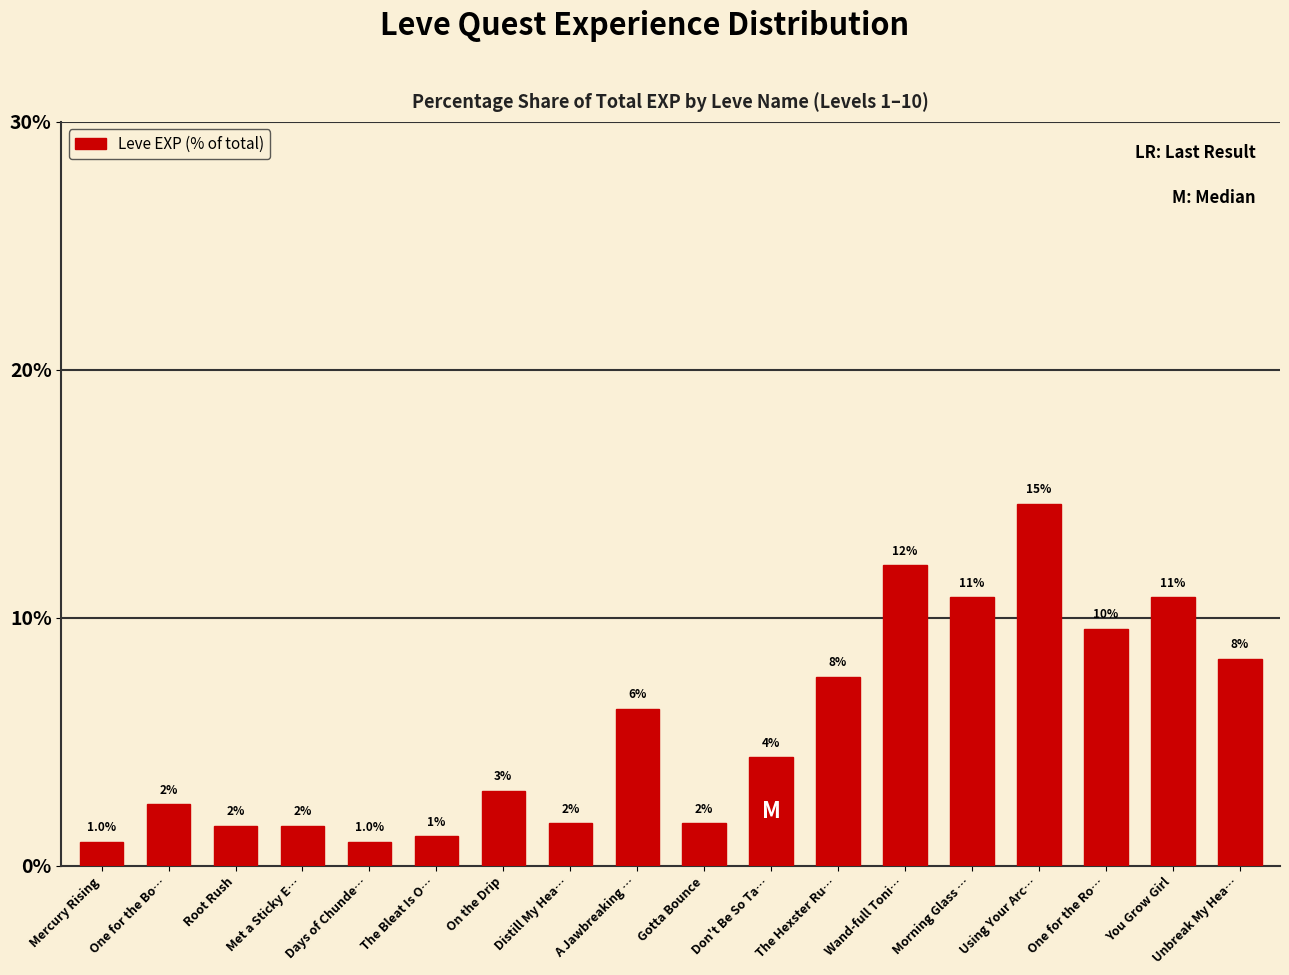

How many bars are there in total?

18